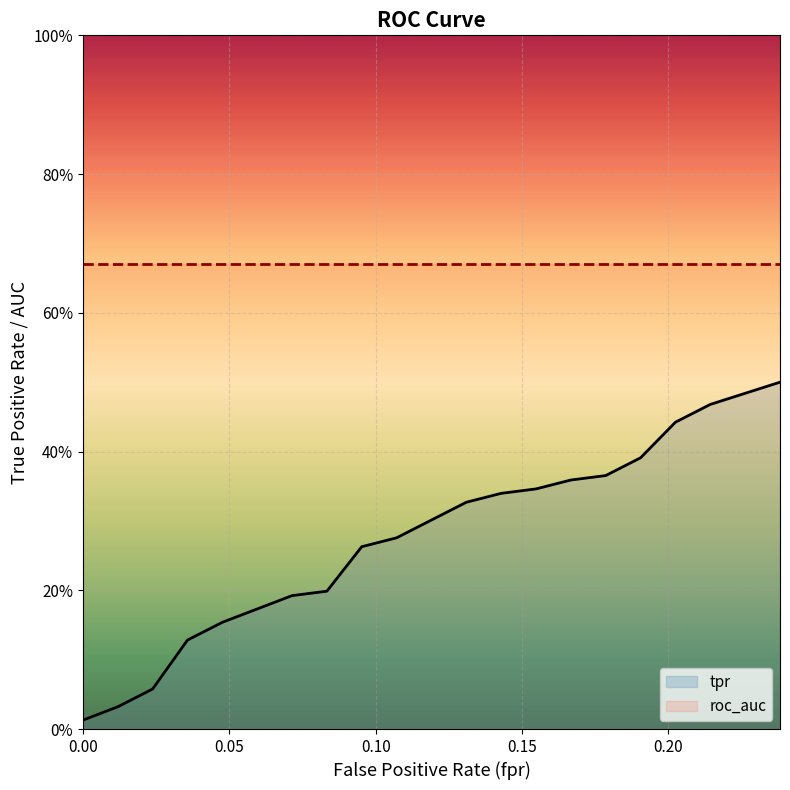

What is the maximum value shown in the chart?

0.7